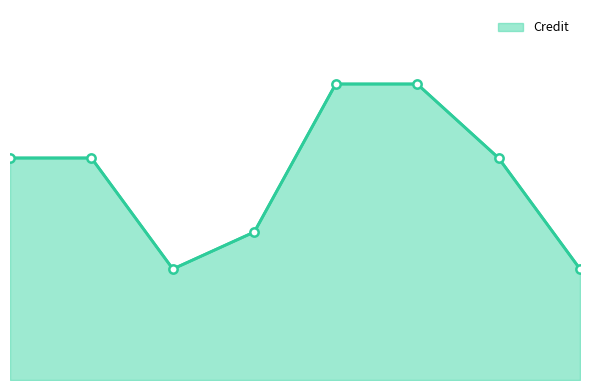

Does the chart display data point markers on the line(s)?

No